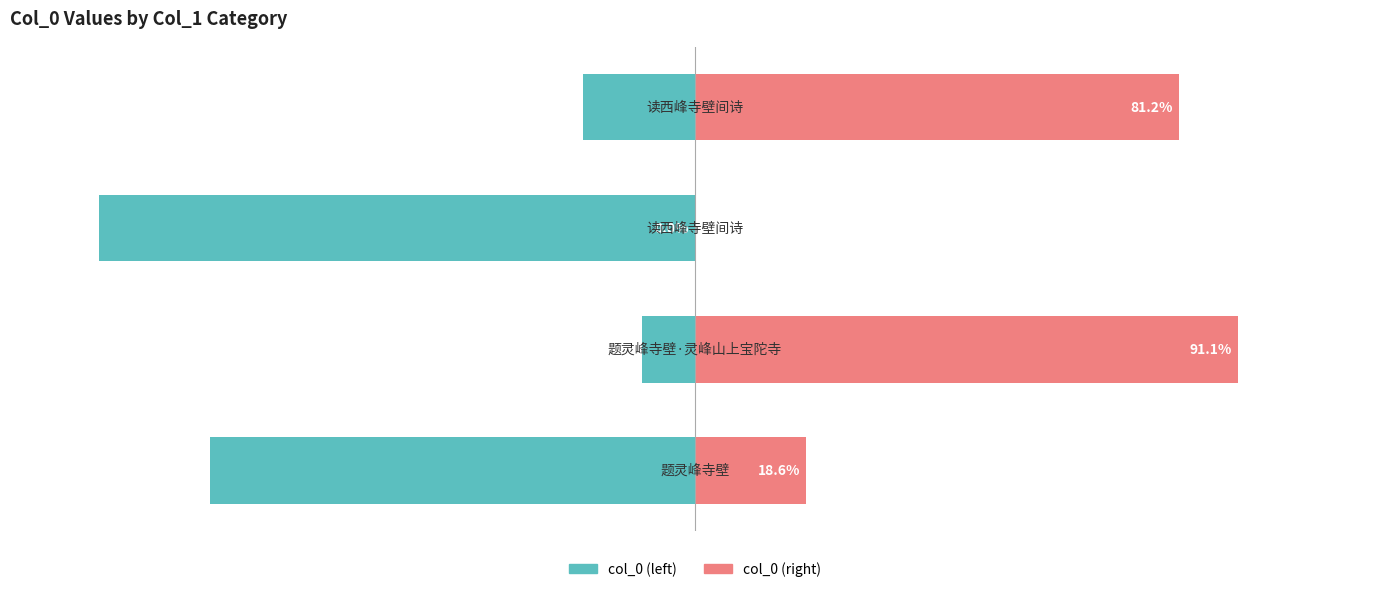

Reading left to right, extract all data points from this chart.

col_0 (normalized left): 0=-81.4	1=-8.9	2=-100.0	3=-18.8
col_0 (normalized right): 0=18.6	1=91.1	2=0.0	3=81.2